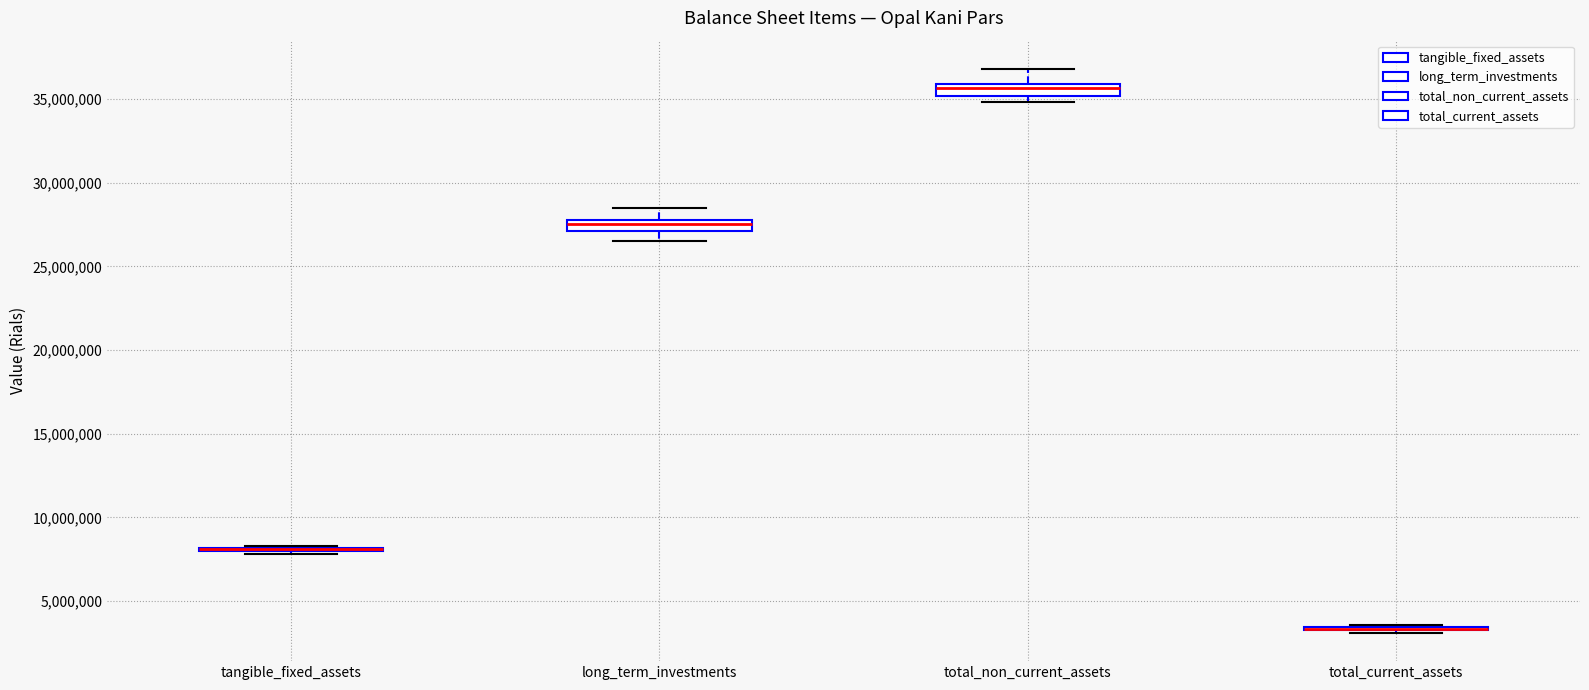

Where does the upper whisker of the box for total_non_current_assets end on the y-axis? The values are not printed on the chart, so give them approximately, as read against the axis.

37000000